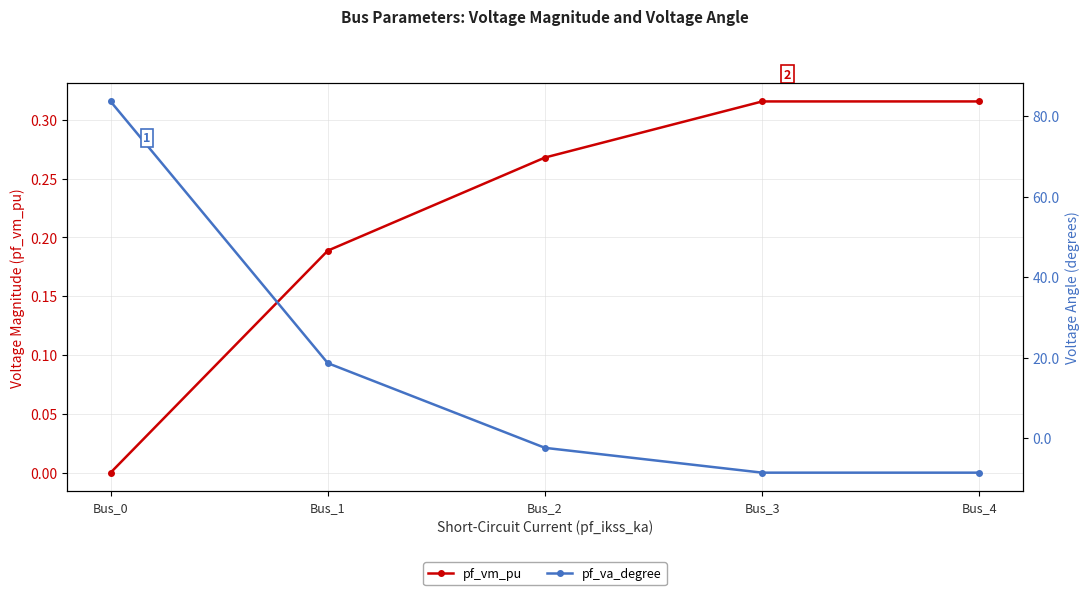

Is the value of pf_vm_pu at Bus_4 greater than the value of pf_va_degree at Bus_1?

No